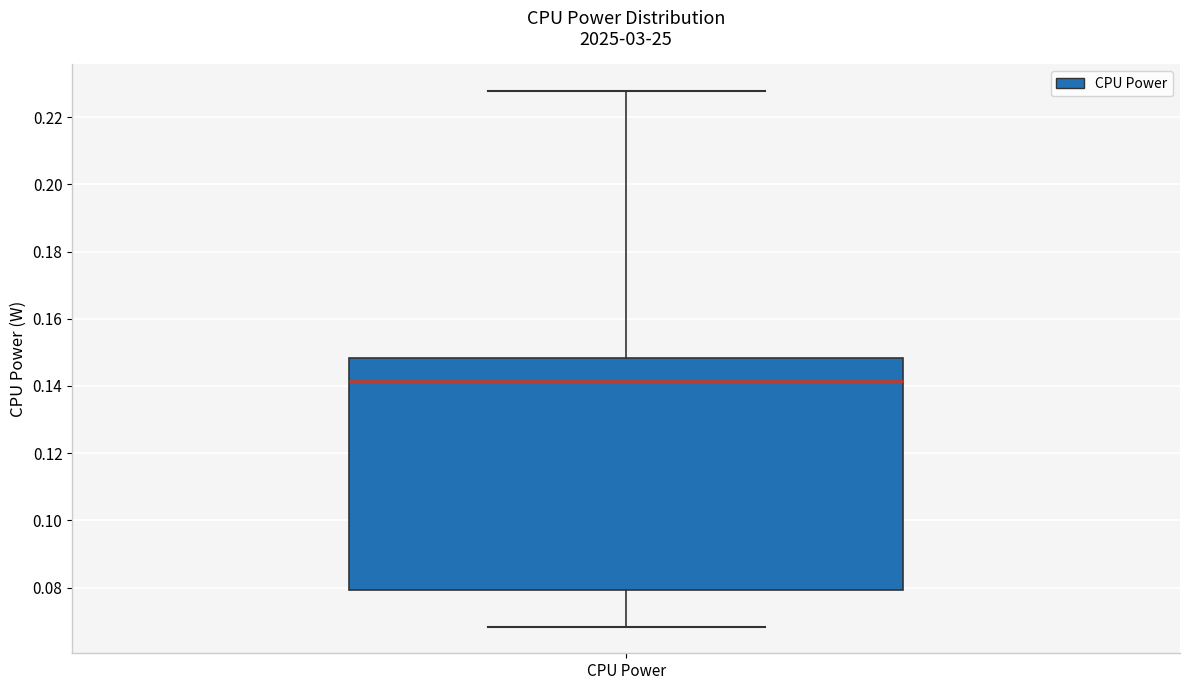

Read this box plot against the y-axis: the position of the median line, the range covered by the box, and the ends of both whiskers. The values are not printed on the chart, so give them approximately, as read against the axis.

median 0.142, box 0.080 to 0.148, whiskers 0.068 to 0.228